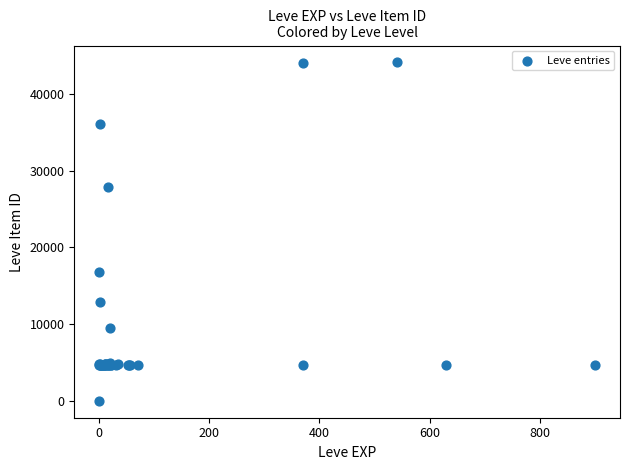

What Y value in the scatter plot is closest to 22050?

16734